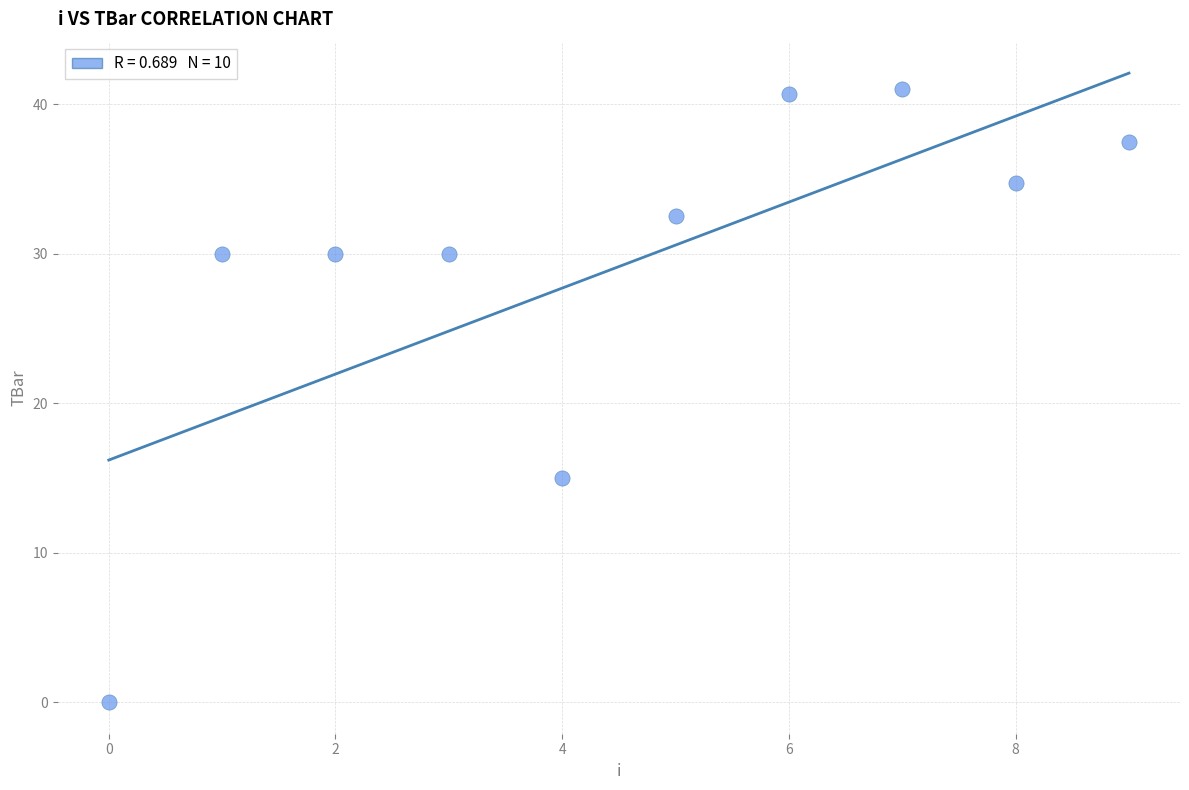

What is the average Y value?

29.1